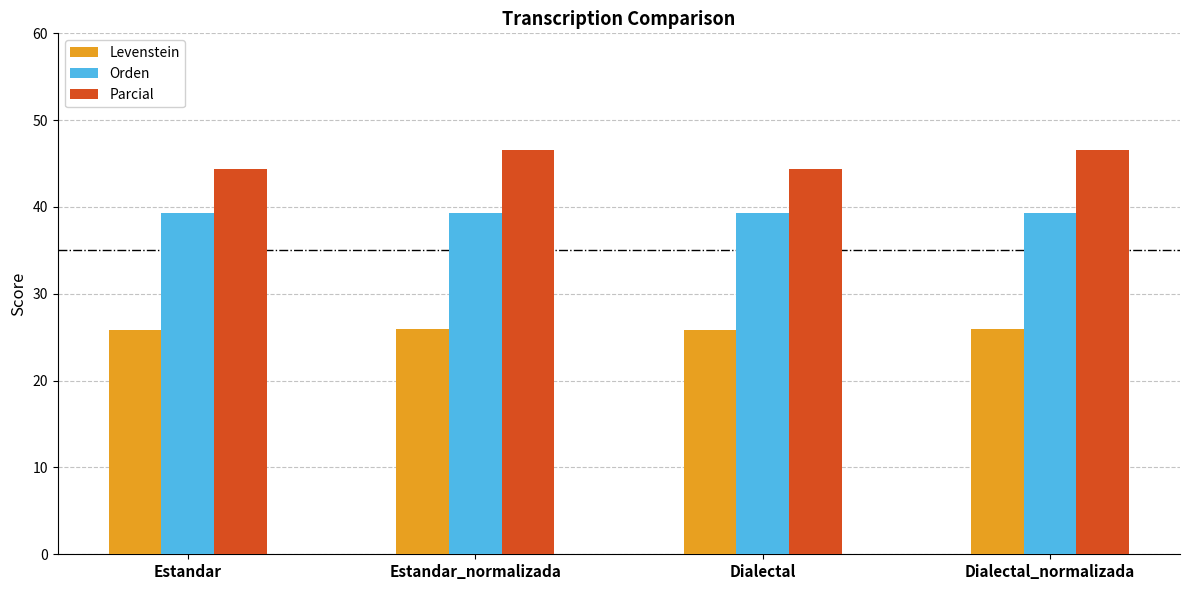

Rank the series at Dialectal from highest to lowest value.

Parcial, Orden, Levenstein